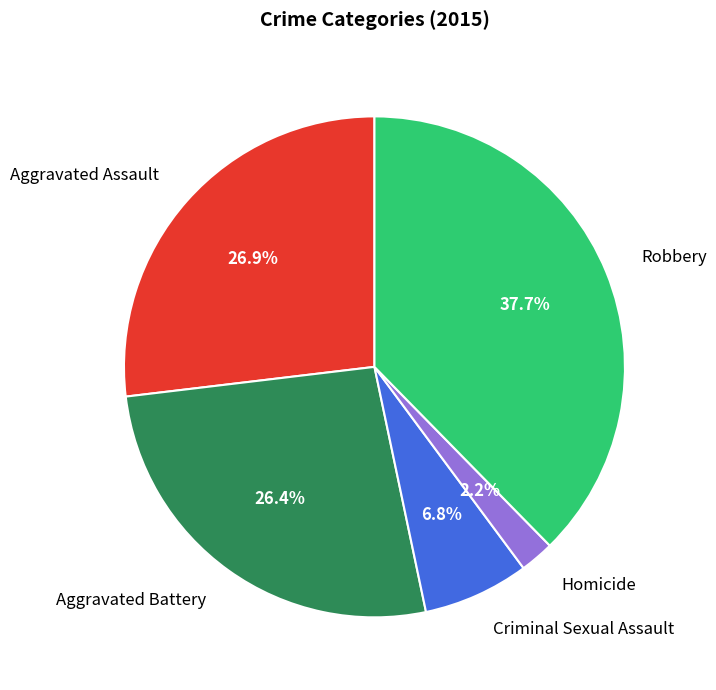

Is there a majority slice in this chart?

No